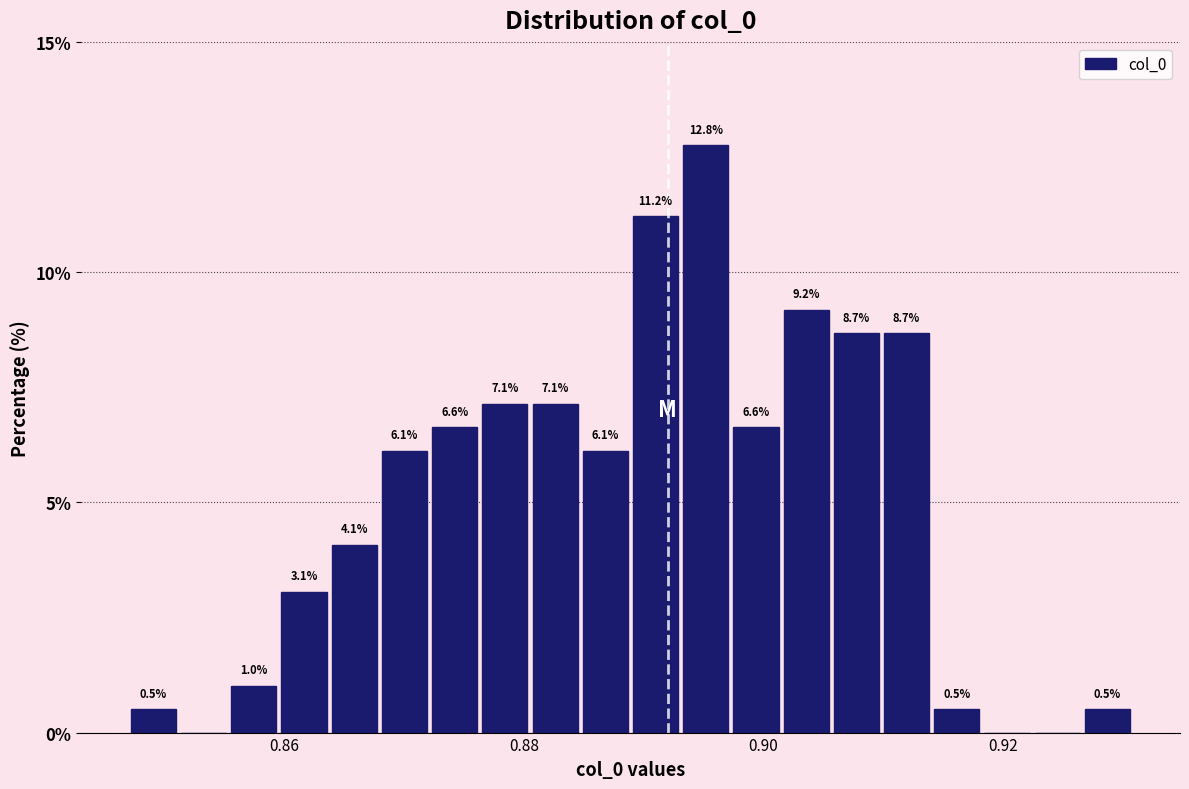

Around what value on the x-axis is the tallest bar? Give the approximate position of its centre, as read against the axis.

0.896